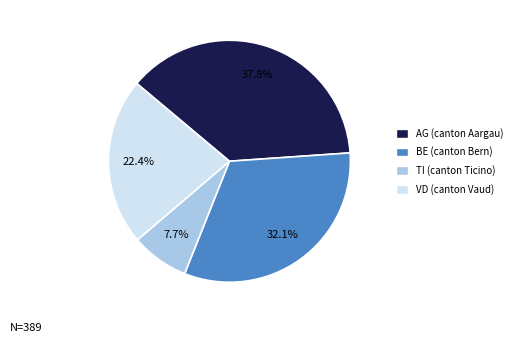

Approximately how many times larger is the value at BE (canton Bern) compared to TI (canton Ticino)?

4.2